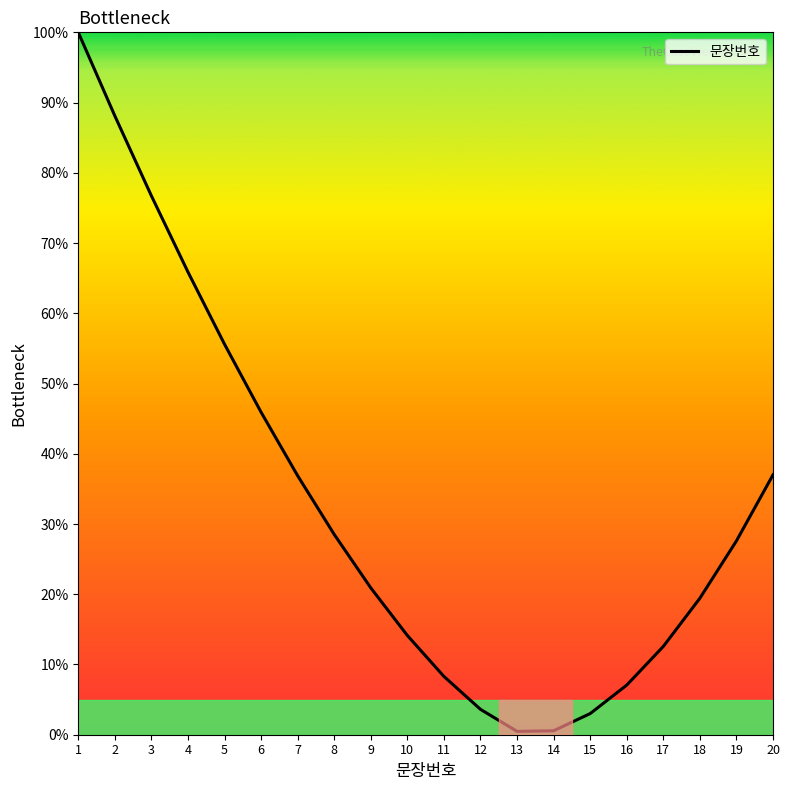

The chart shows a value of 8.3 at 11. True or false?

True